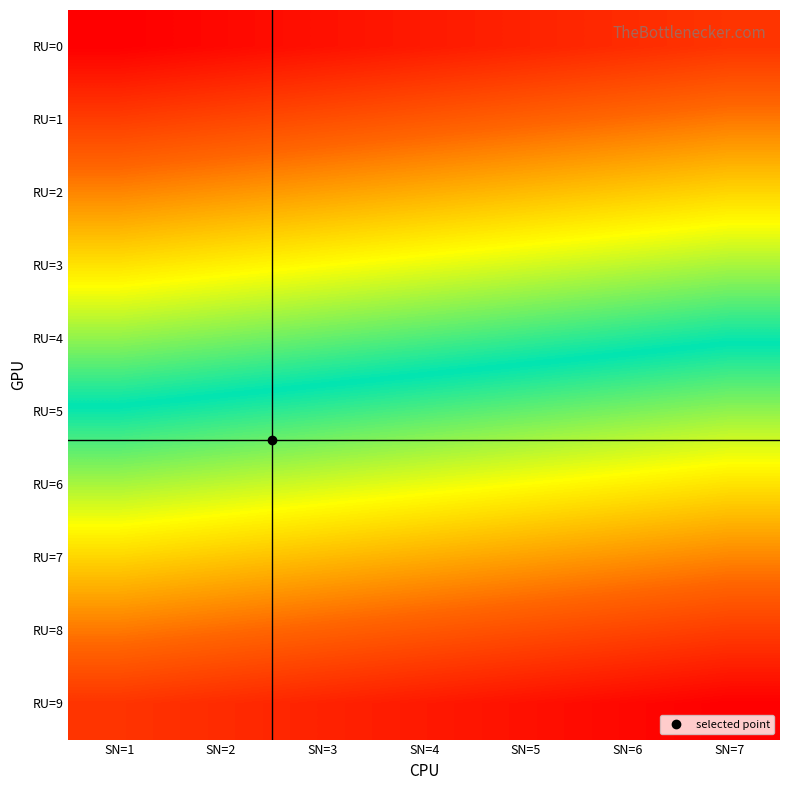

What is the greatest value displayed?

69